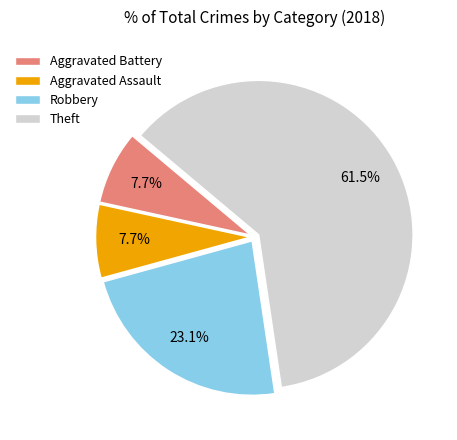

Approximately how many times larger is the value at Aggravated Assault compared to Theft?

0.1